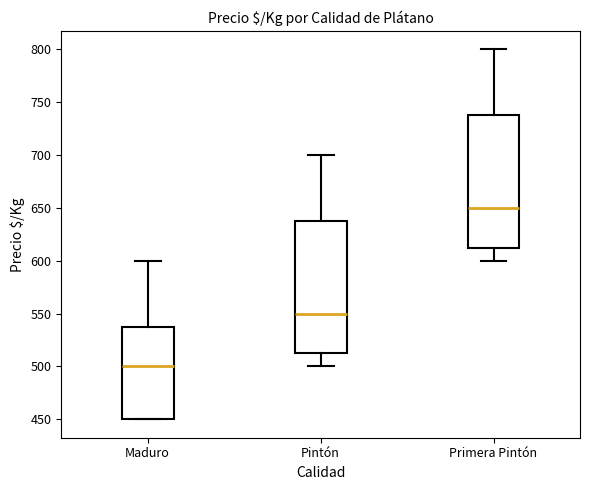

Reading left to right, transcribe this box plot: for each box, give where its median line is, the range the box spans, and where its two whiskers end, as read against the y-axis. The values are not printed on the chart, so give them approximately, as read against the axis.

Maduro: median 500, box 450 to 540, whiskers 450 to 600
Pintón: median 550, box 515 to 640, whiskers 500 to 700
Primera Pintón: median 650, box 615 to 740, whiskers 600 to 800